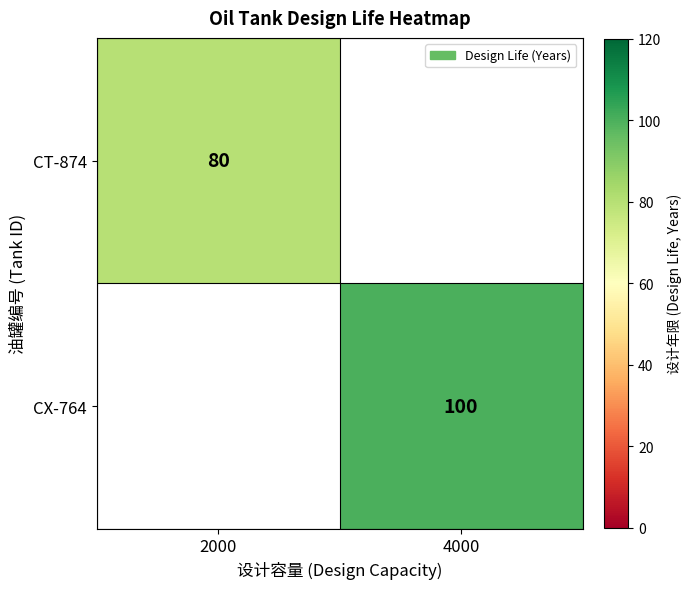

The CX-764 series shows 130 at 4000. True or false?

False